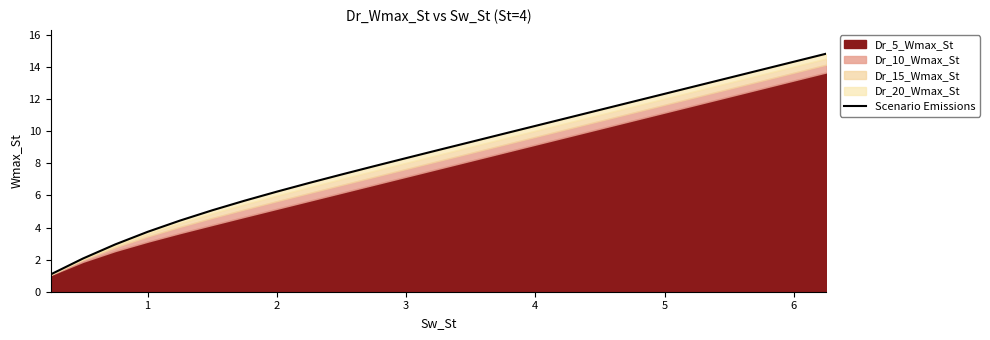

True or false: there are more than 0 points higher than both neighbors.

False